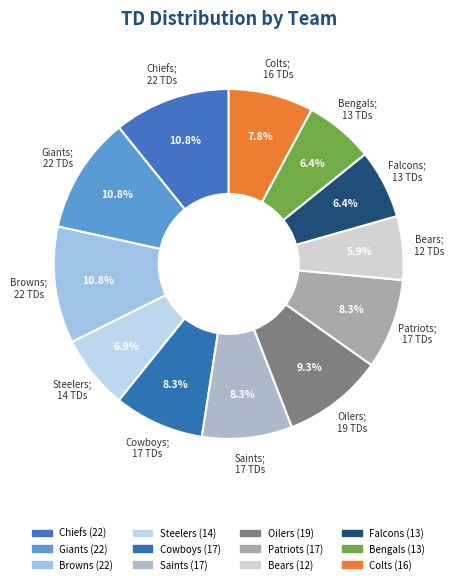

Does Browns represent more than half of the total?

No